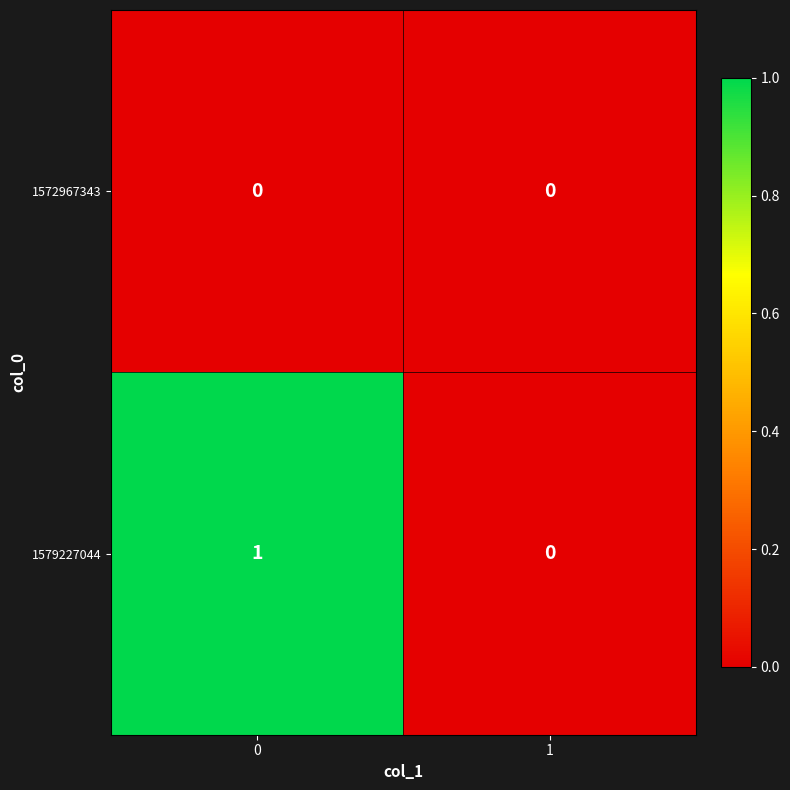

Which series has the widest spread of values?

1579227044